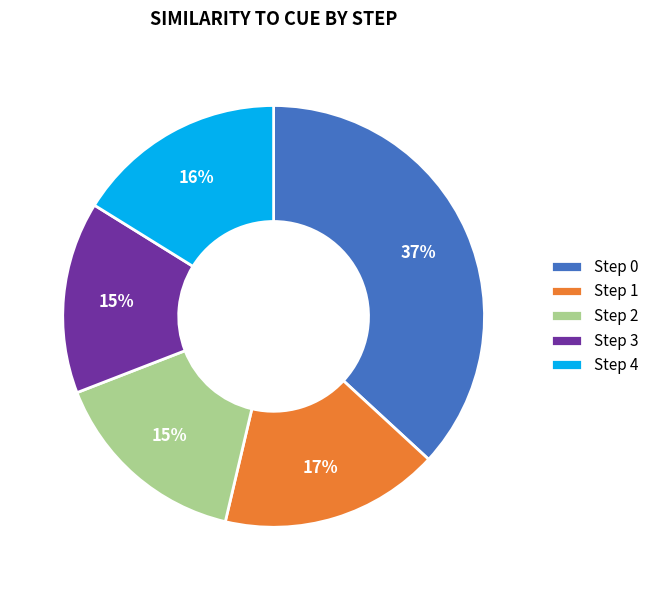

What percentage is the Step 4 slice, to the nearest percent?

16%